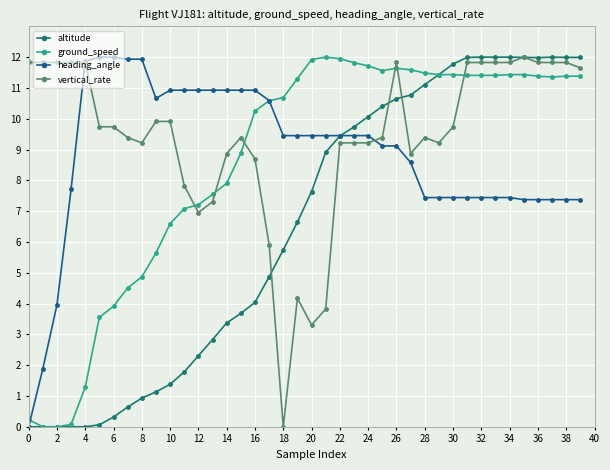

What is the difference between the second highest and minimum values in the altitude series?

12.0